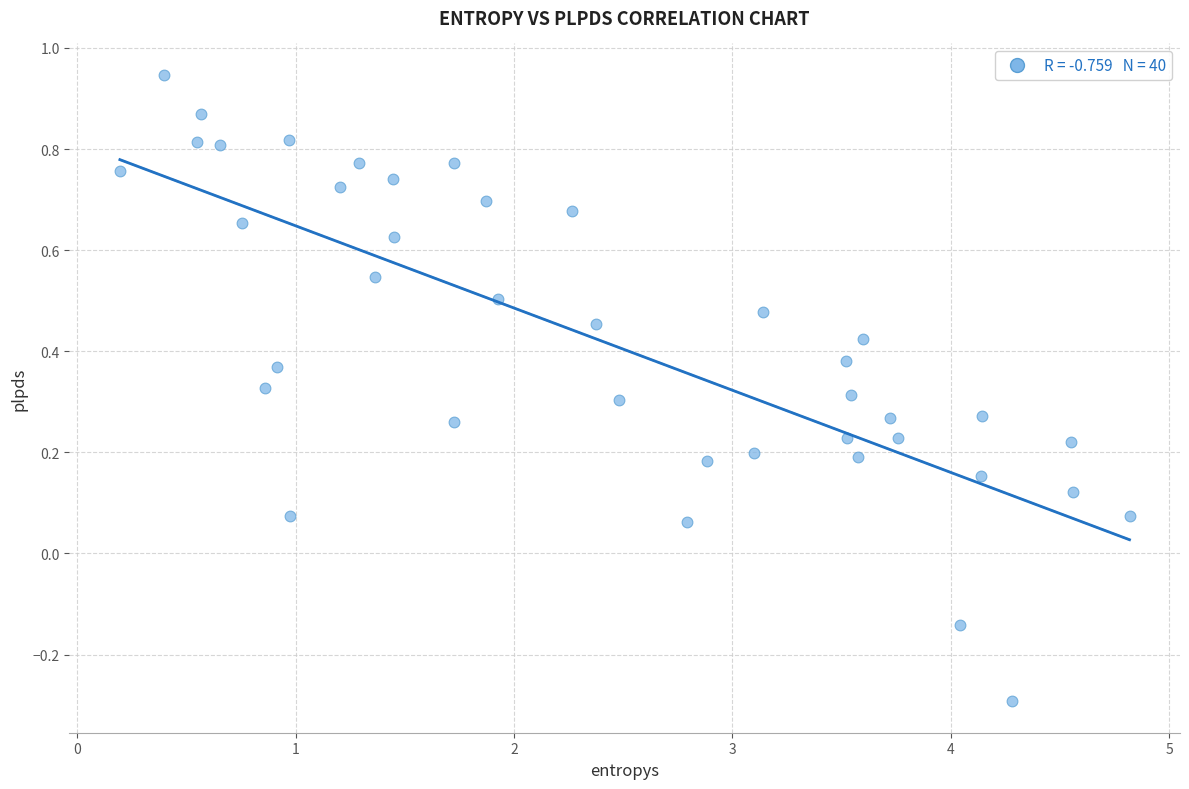

What is the range of Y values (max minus min)?

1.2